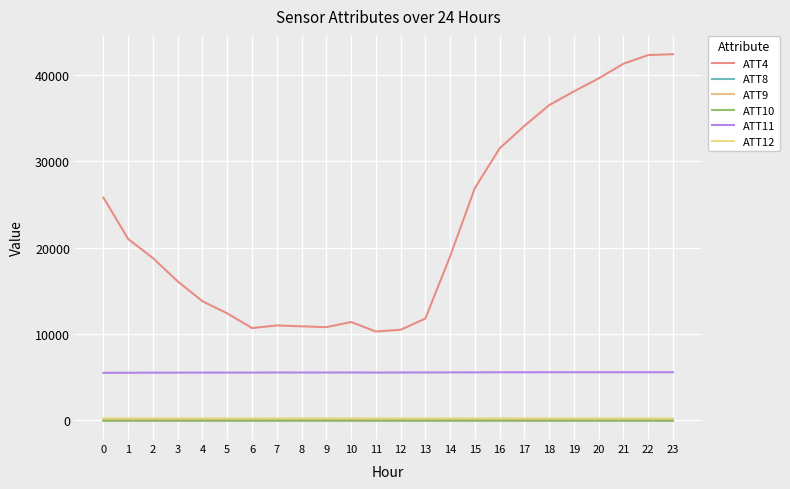

What is the difference between the maximum and minimum values in the ATT10 series?

11.2